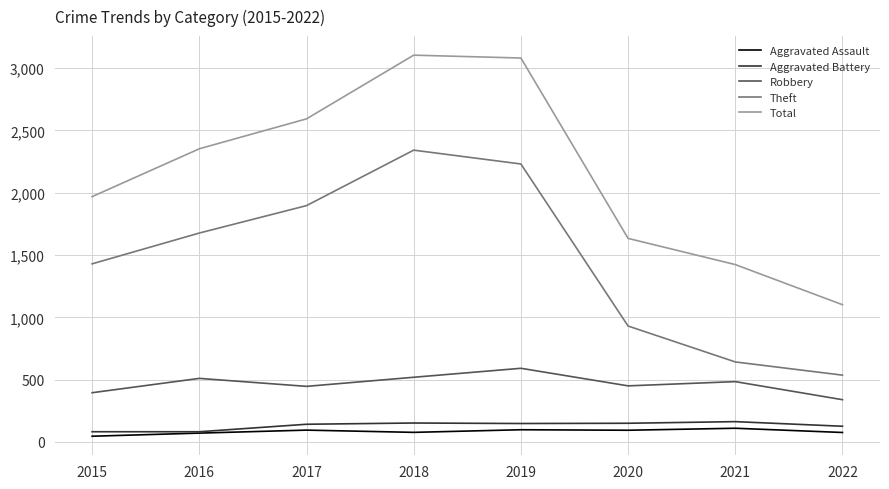

What are all the series names shown in the legend?

Aggravated Assault, Aggravated Battery, Robbery, Theft, Total